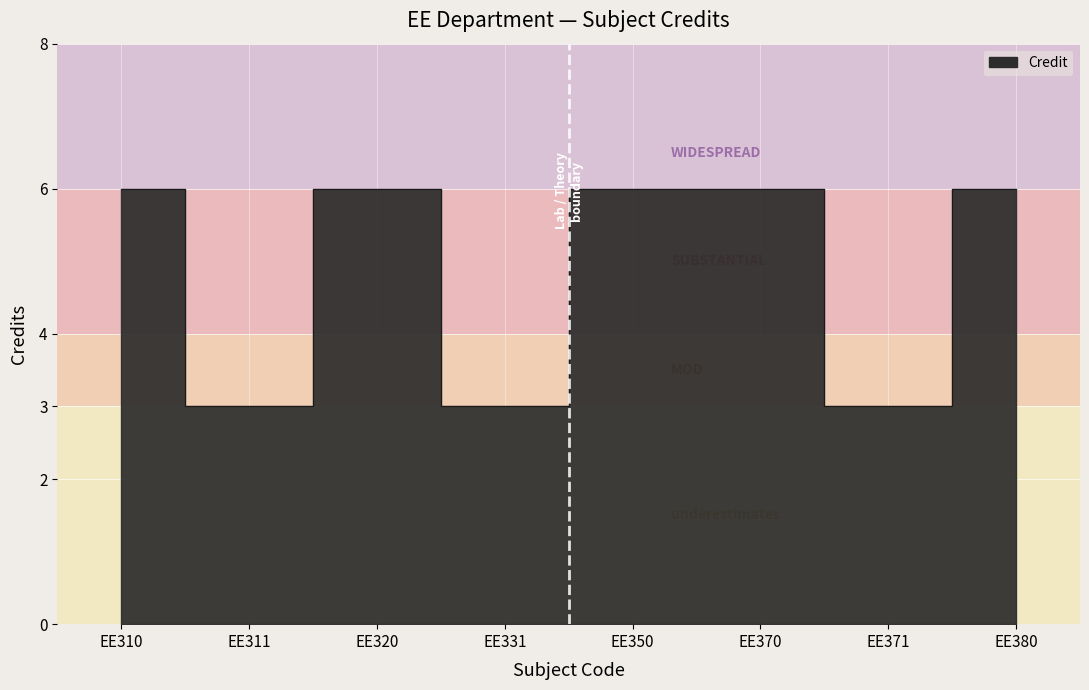

How many points are lower than both their immediate neighbors (excluding endpoints)?

3